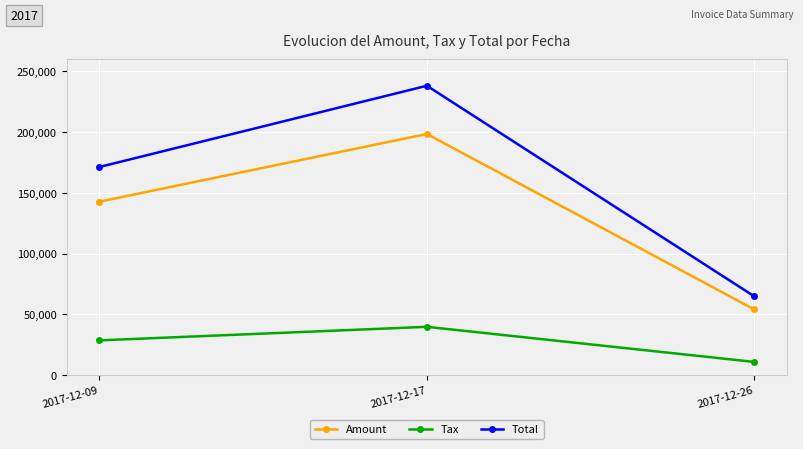

Count the Total values in the range 64782 to 238046.

3